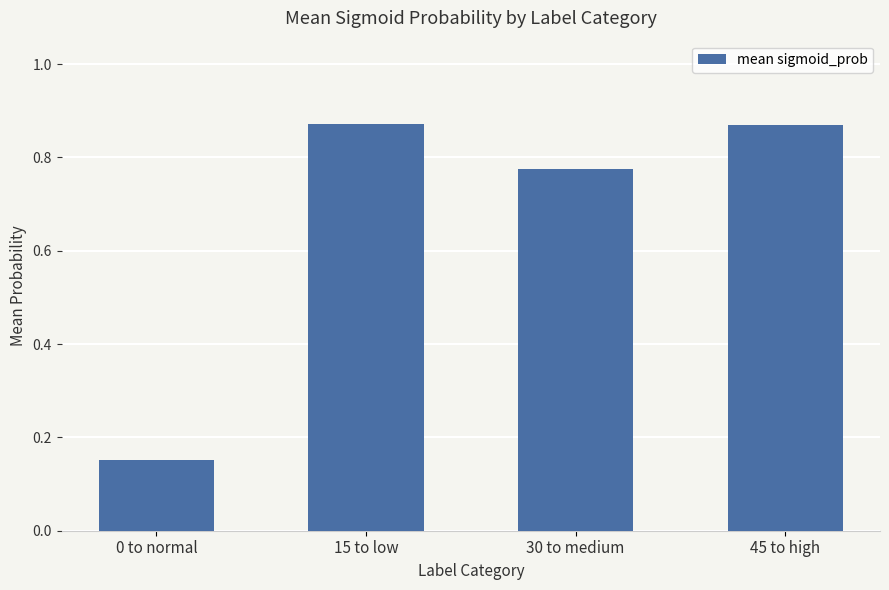

The value at 30 to medium is 1.3. True or false?

False